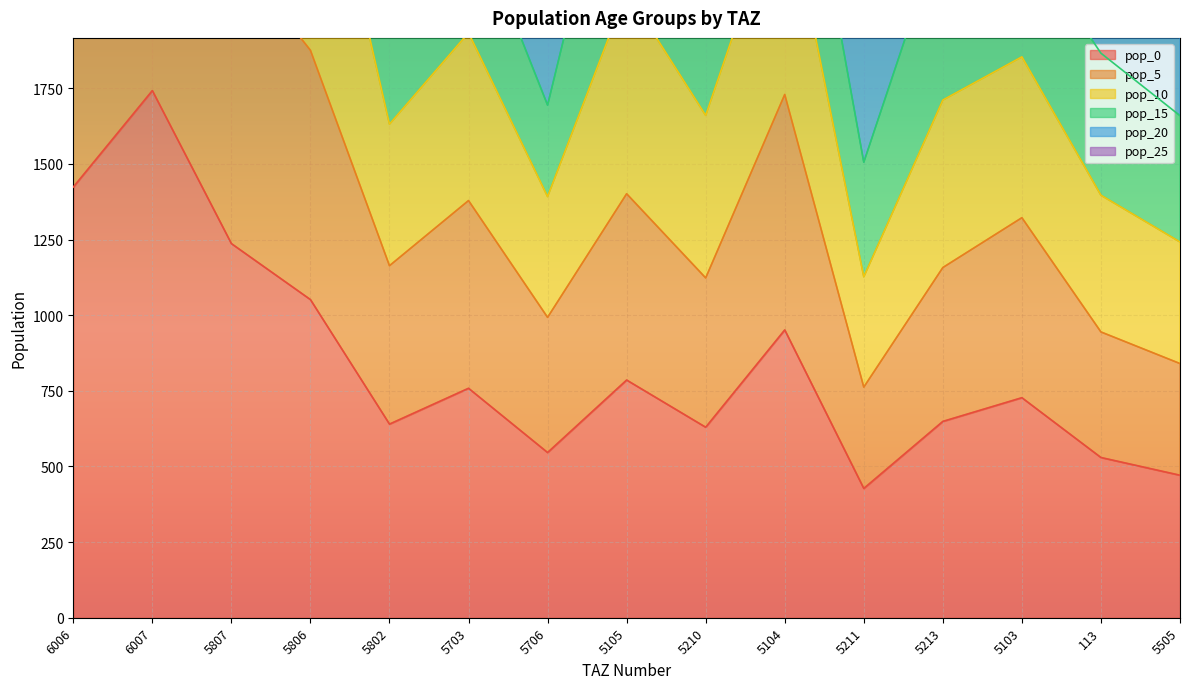

What is the highest value of the pop_0 series?

1742.6